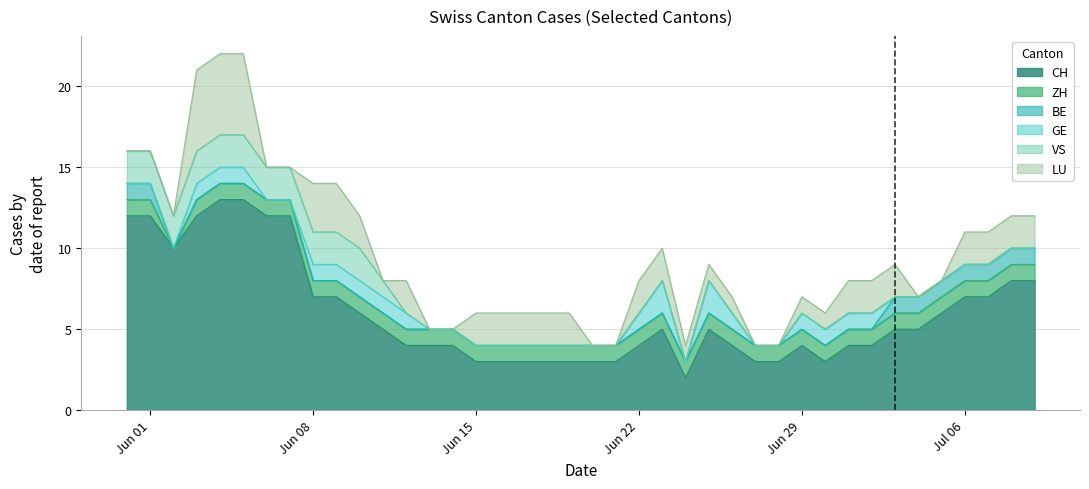

The BE series shows -1 at 14. True or false?

False